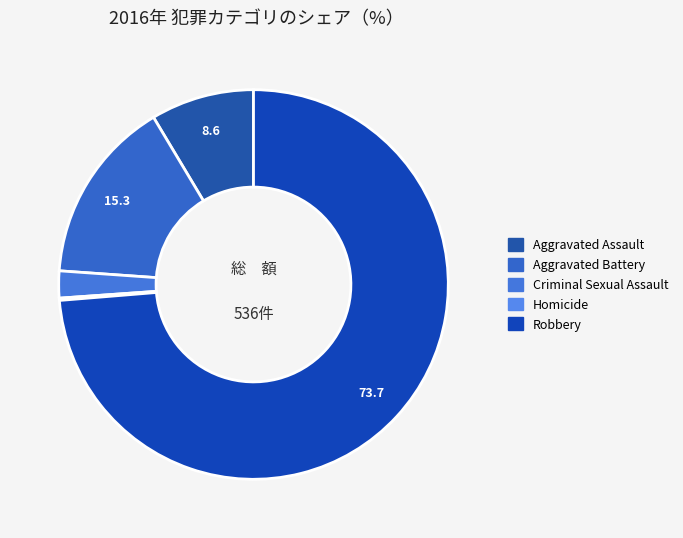

How many slices are in this pie chart?

5